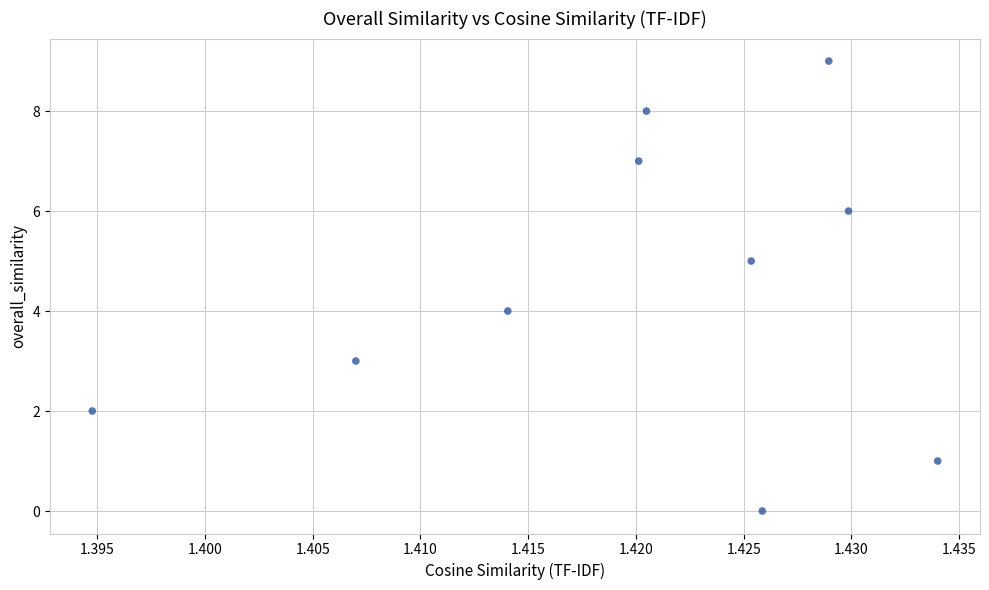

What is the range of Y values (max minus min)?

9